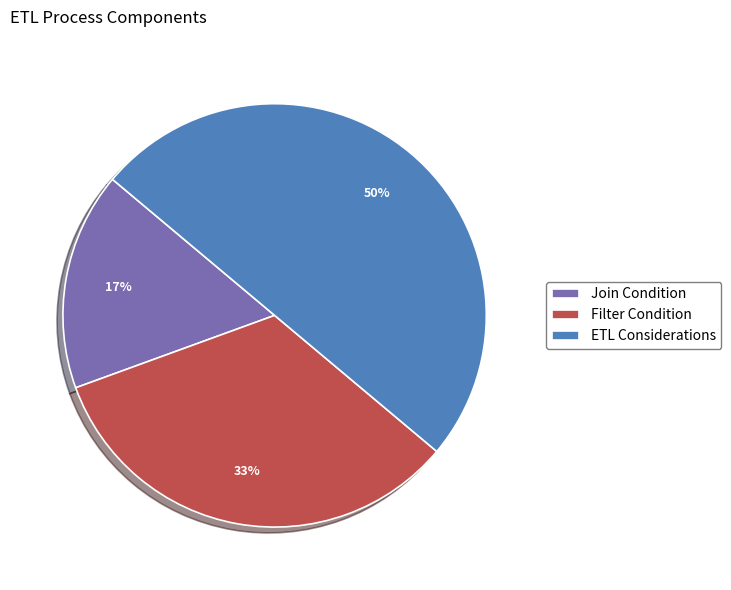

The Join Condition slice represents 30% of the pie. True or false?

False